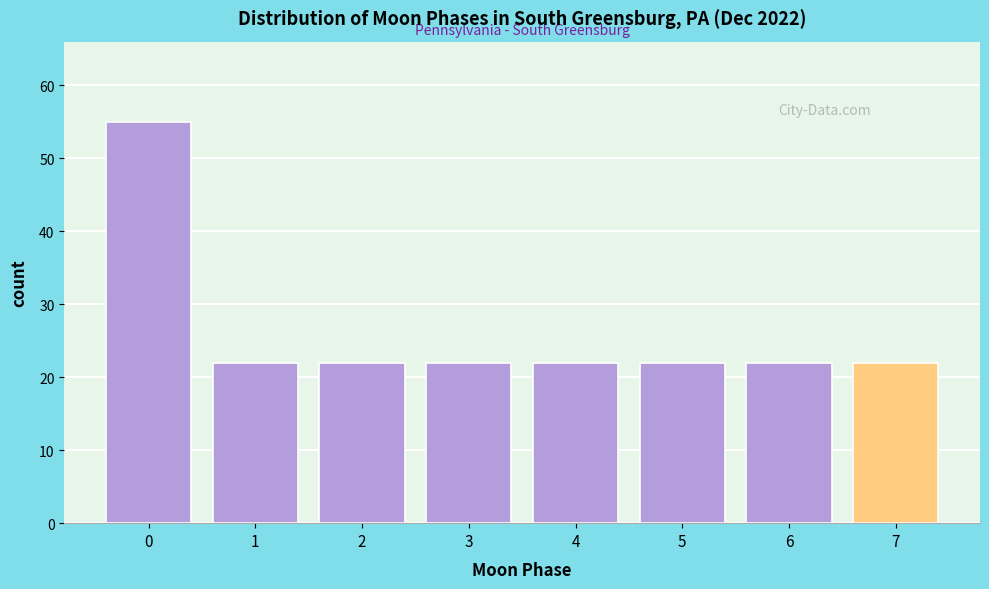

Reading left to right, list all the values displayed in this chart.

55	22	22	22	22	22	22	22